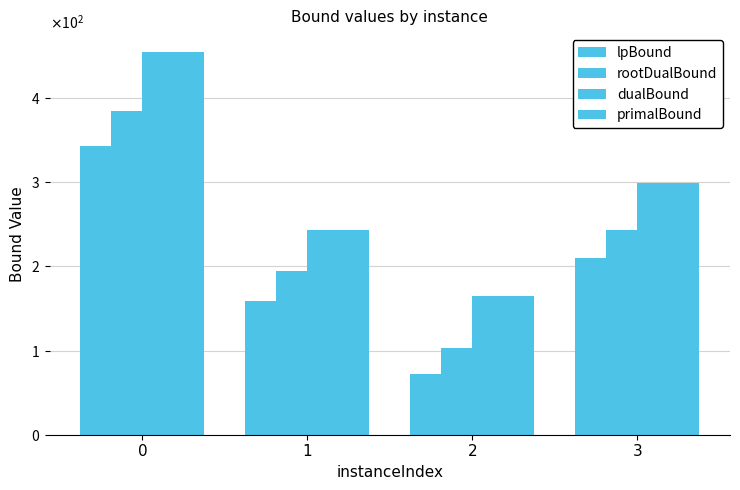

Reading right to left, transcribe all the data shown in this chart.

lpBound: 3=209.9	2=71.8	1=158.4	0=342.6
rootDualBound: 3=243.2	2=102.7	1=194.4	0=383.9
dualBound: 3=299.1	2=164.9	1=243.6	0=454.2
primalBound: 3=299.1	2=164.9	1=243.6	0=454.2